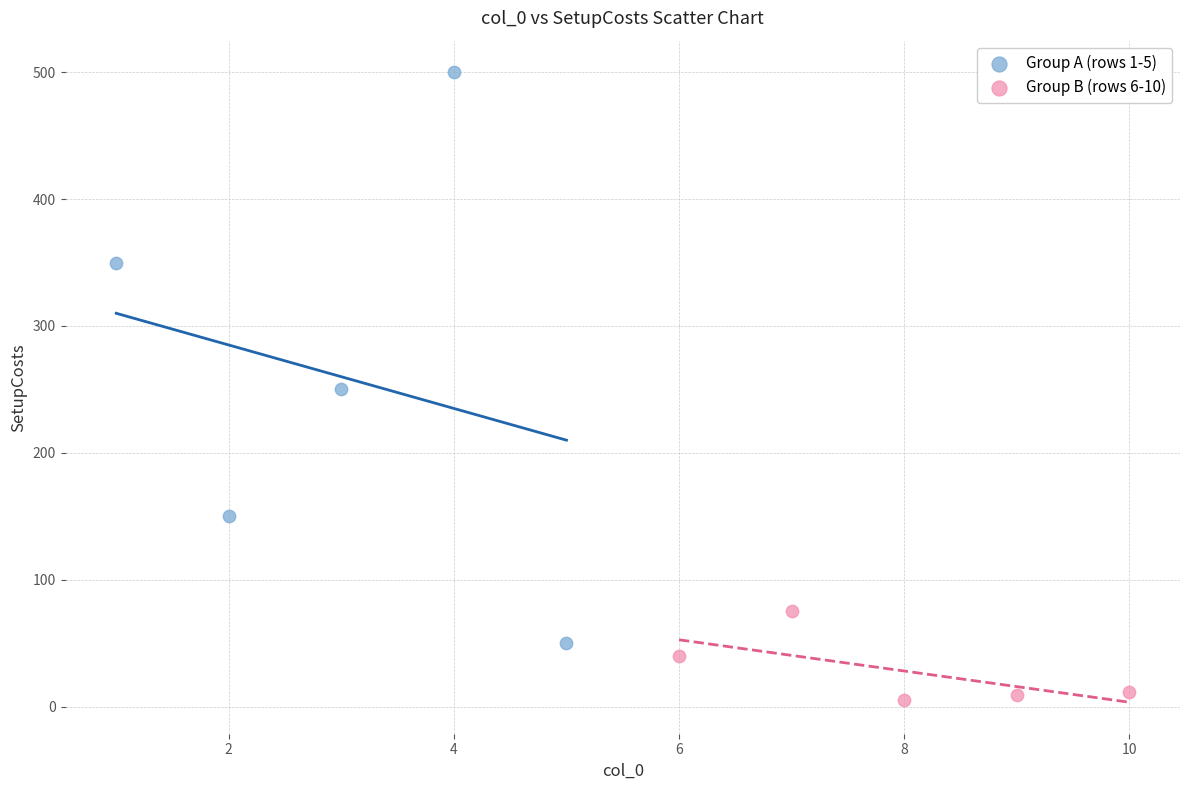

What are all the series names shown in the legend?

Group A (rows 1-5), Group B (rows 6-10)